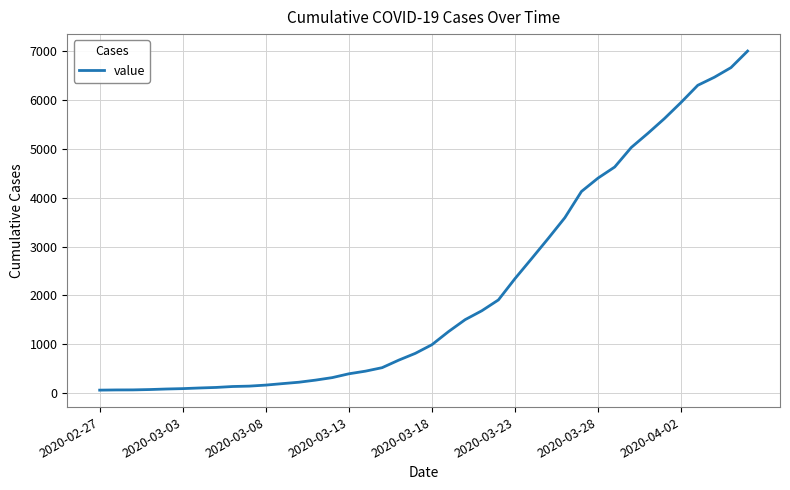

What is the greatest value displayed?

6995